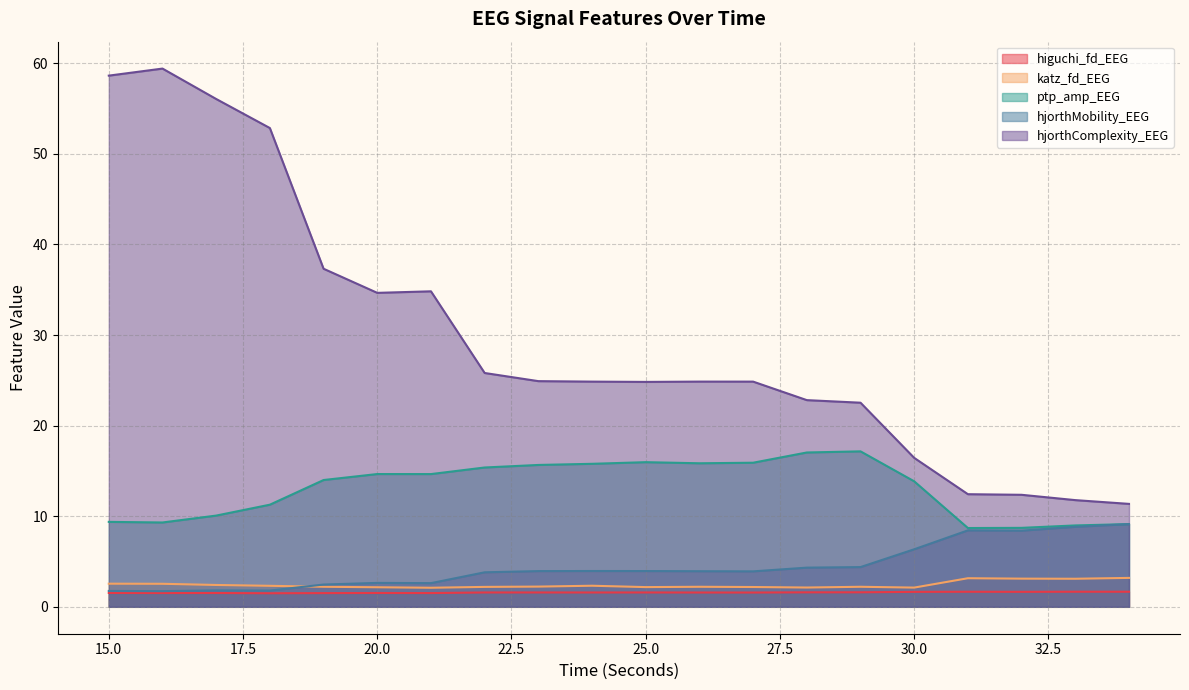

Reading left to right, extract all data points from this chart.

higuchi_fd_EEG: 15=1.5	16=1.5	17=1.5	18=1.5	19=1.5	20=1.5	21=1.5	22=1.6	23=1.6	24=1.6	25=1.6	26=1.6	27=1.6	28=1.6	29=1.6	30=1.6	31=1.7	32=1.7	33=1.7	34=1.7
katz_fd_EEG: 15=2.6	16=2.5	17=2.4	18=2.3	19=2.2	20=2.2	21=2.1	22=2.2	23=2.2	24=2.3	25=2.2	26=2.2	27=2.2	28=2.1	29=2.2	30=2.1	31=3.2	32=3.1	33=3.1	34=3.2
ptp_amp_EEG: 15=9.4	16=9.3	17=10.1	18=11.3	19=14.0	20=14.7	21=14.7	22=15.4	23=15.7	24=15.8	25=16.0	26=15.8	27=15.9	28=17.0	29=17.2	30=13.9	31=8.7	32=8.7	33=9.0	34=9.1
hjorthMobility_EEG: 15=1.8	16=1.7	17=1.8	18=1.8	19=2.5	20=2.6	21=2.6	22=3.8	23=3.9	24=4.0	25=3.9	26=3.9	27=3.9	28=4.3	29=4.4	30=6.3	31=8.4	32=8.4	33=8.8	34=9.1
hjorthComplexity_EEG: 15=58.6	16=59.4	17=56.1	18=52.8	19=37.3	20=34.7	21=34.8	22=25.8	23=24.9	24=24.9	25=24.8	26=24.9	27=24.9	28=22.8	29=22.5	30=16.4	31=12.4	32=12.4	33=11.8	34=11.4